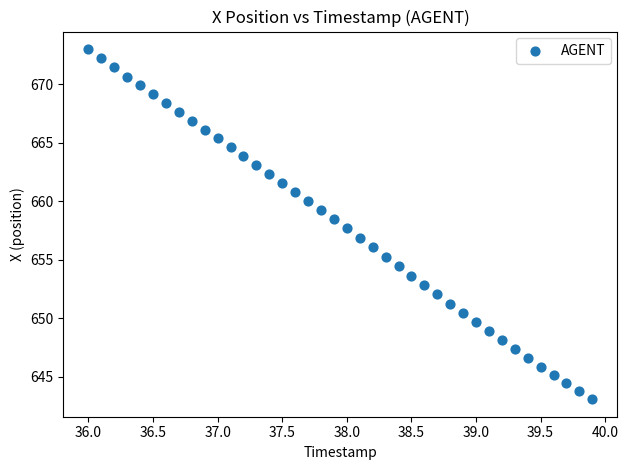

What is the range of Y values (max minus min)?

29.9